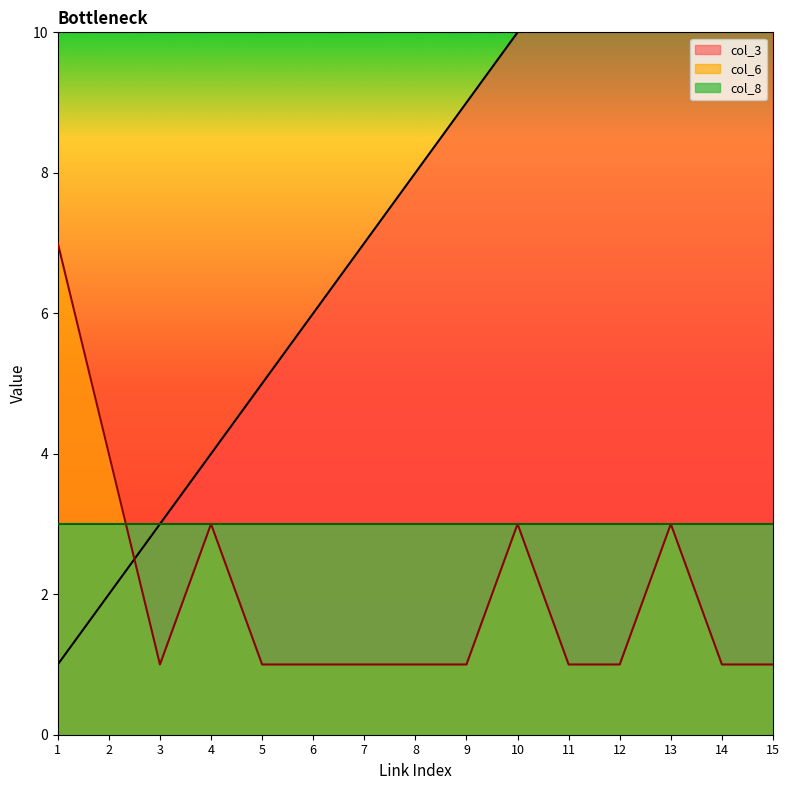

At which category does the chart reach its peak across all series?

15